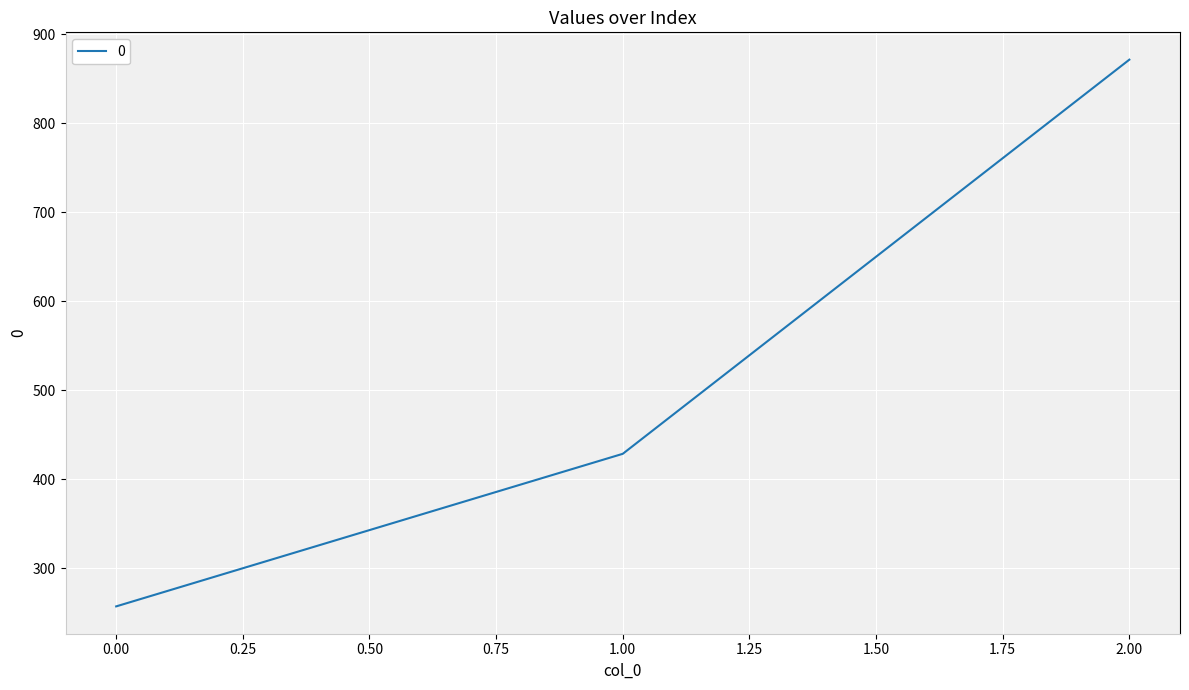

Rank the categories by value from lowest to highest.

0.00, 1.00, 2.00